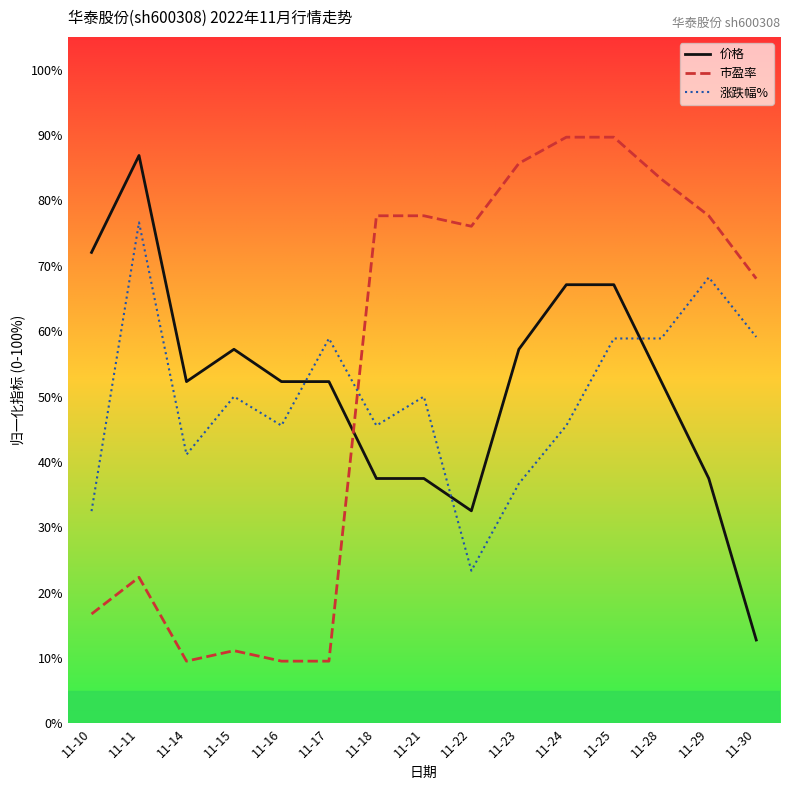

True or false: 价格 and 市盈率 cross at least once.

True